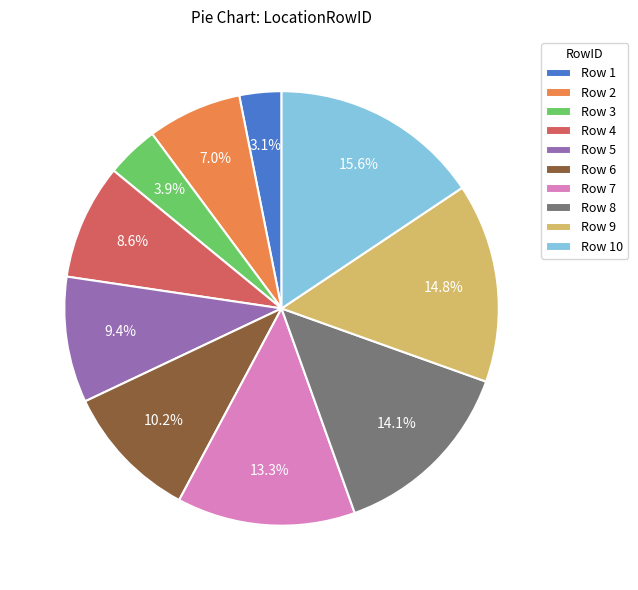

Which slice is the smallest?

Row 1